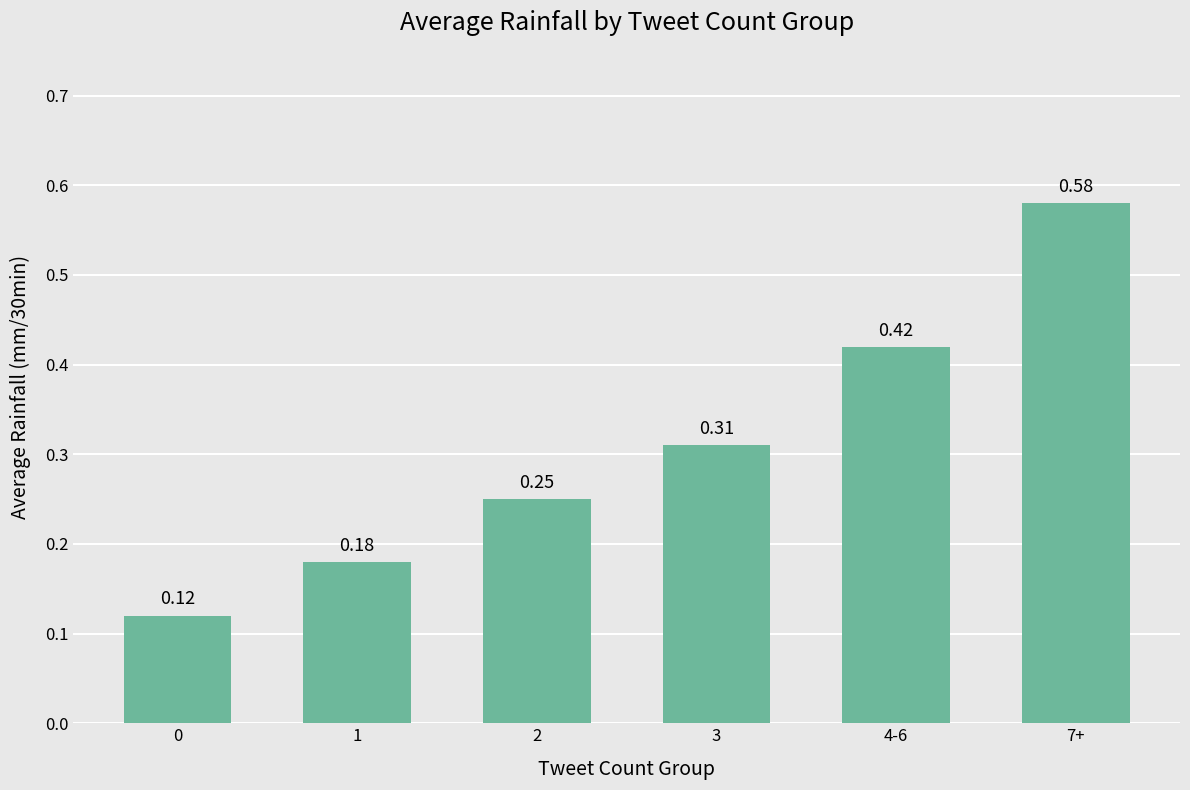

List the labels in order of value, largest first.

7+, 4-6, 3, 2, 1, 0